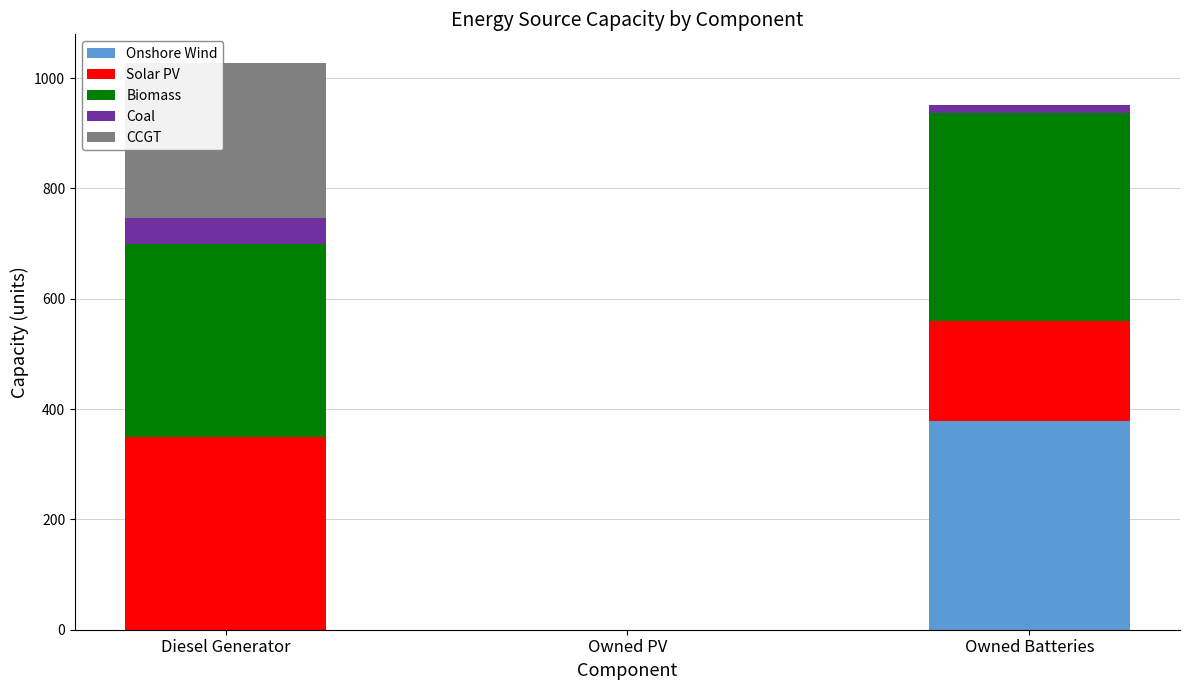

The value of Onshore Wind at Owned Batteries is 378. True or false?

True